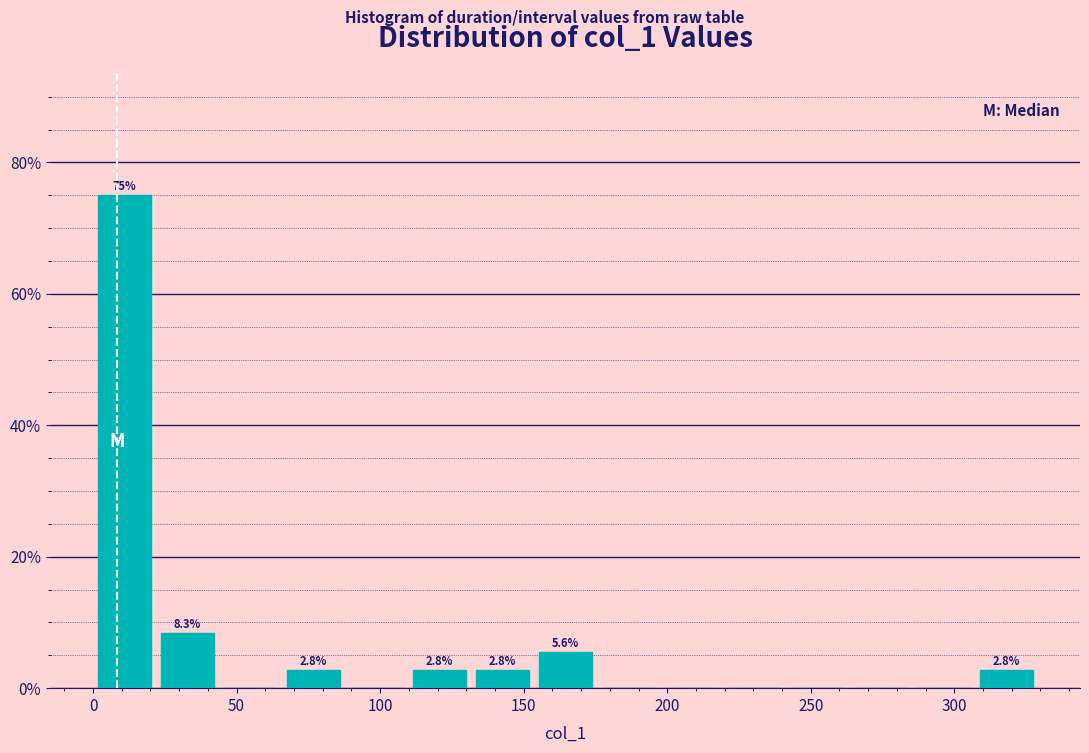

Which range on the x-axis has the tallest bar?

0 to 20